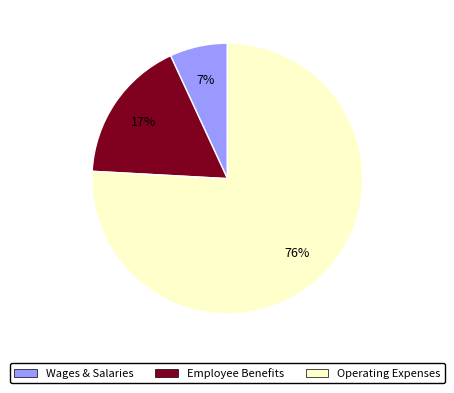

Which category has the biggest portion of the pie?

Operating Expenses